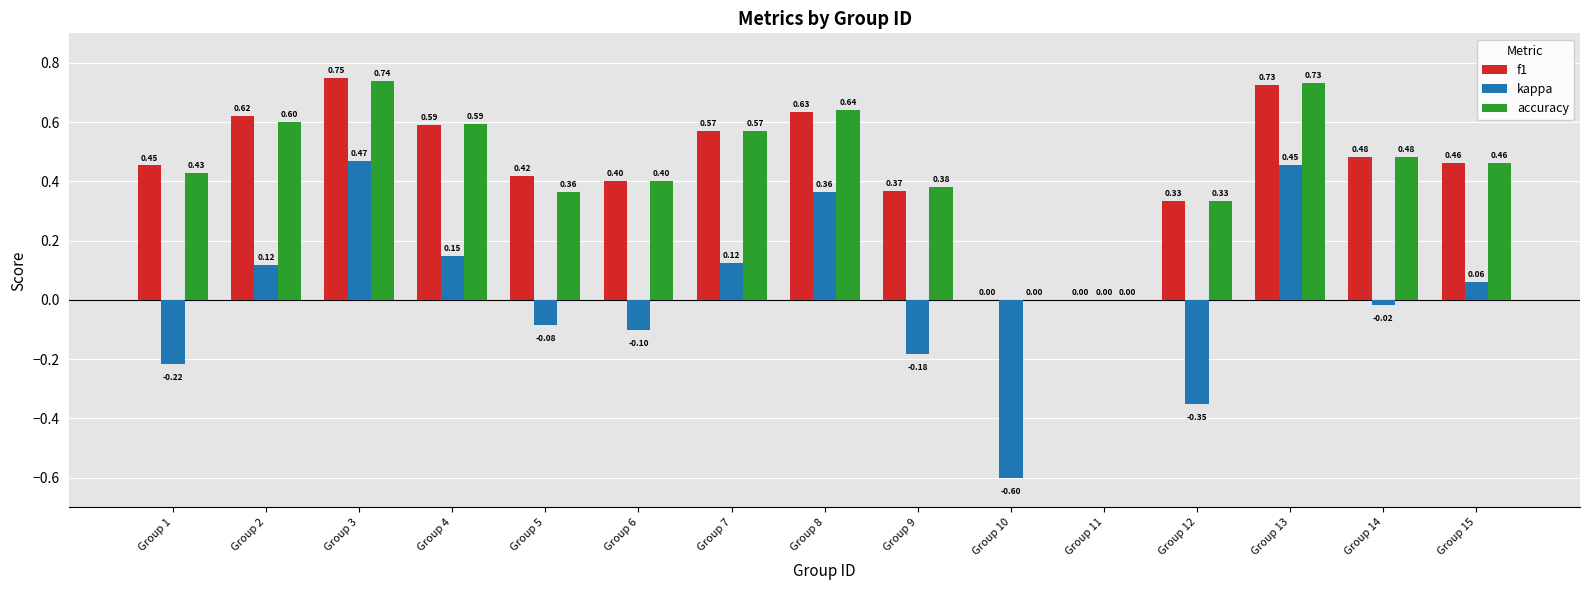

What is the sum of all f1 values?

6.8